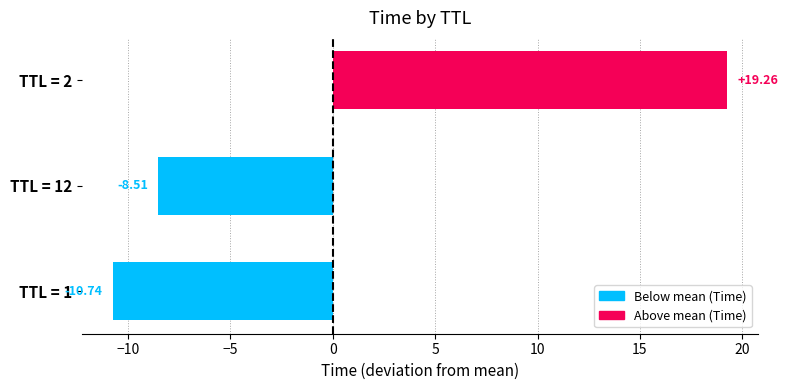

Are the bars grouped side by side (vs. stacked)?

No